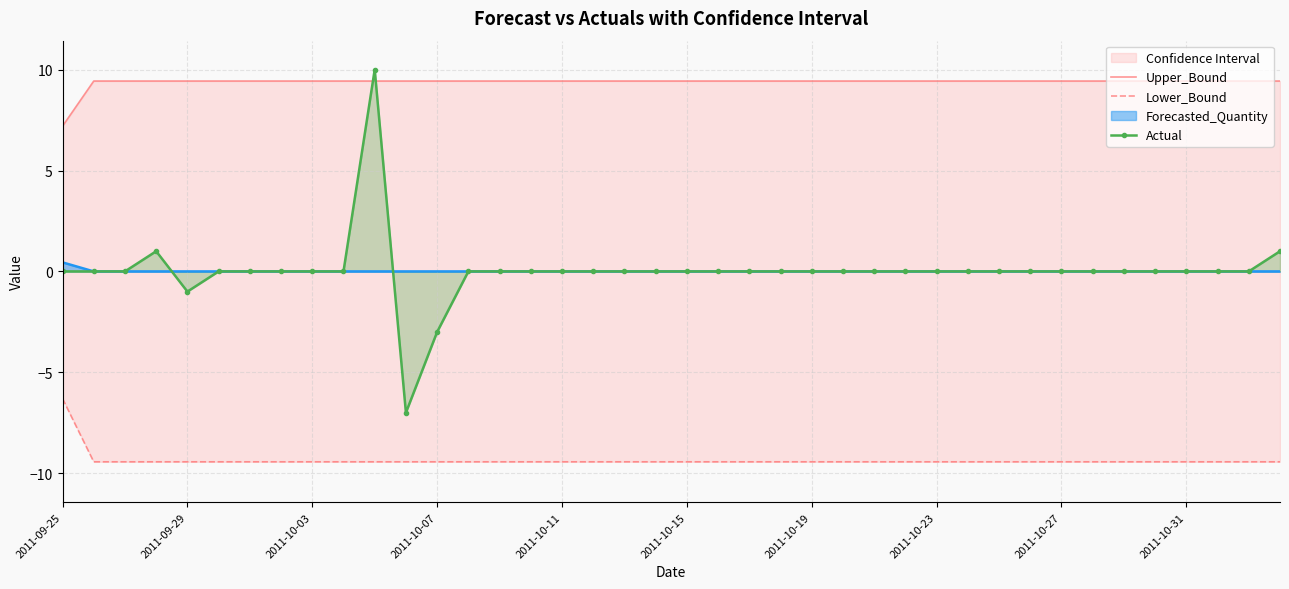

How many lines are shown in the chart?

3